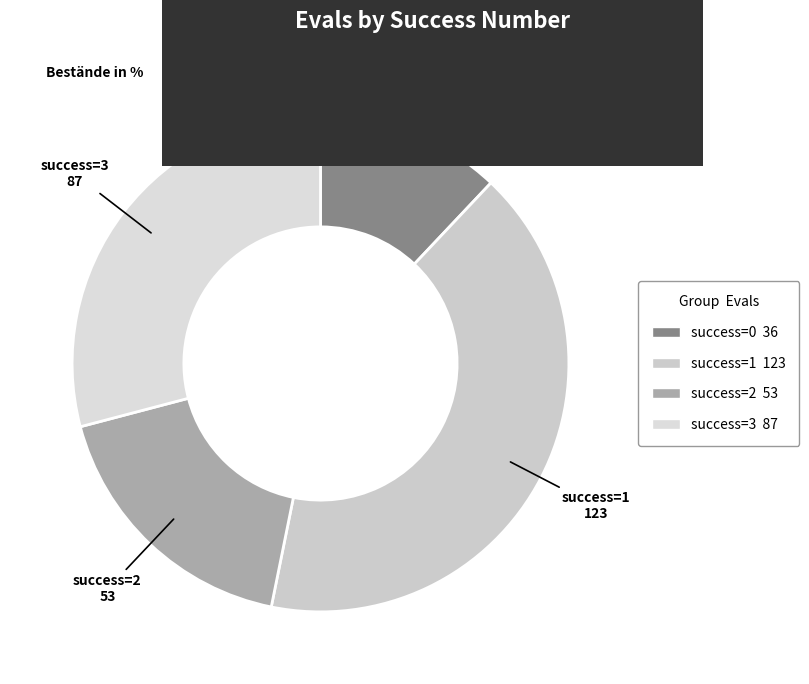

How many slices are in this pie chart?

4